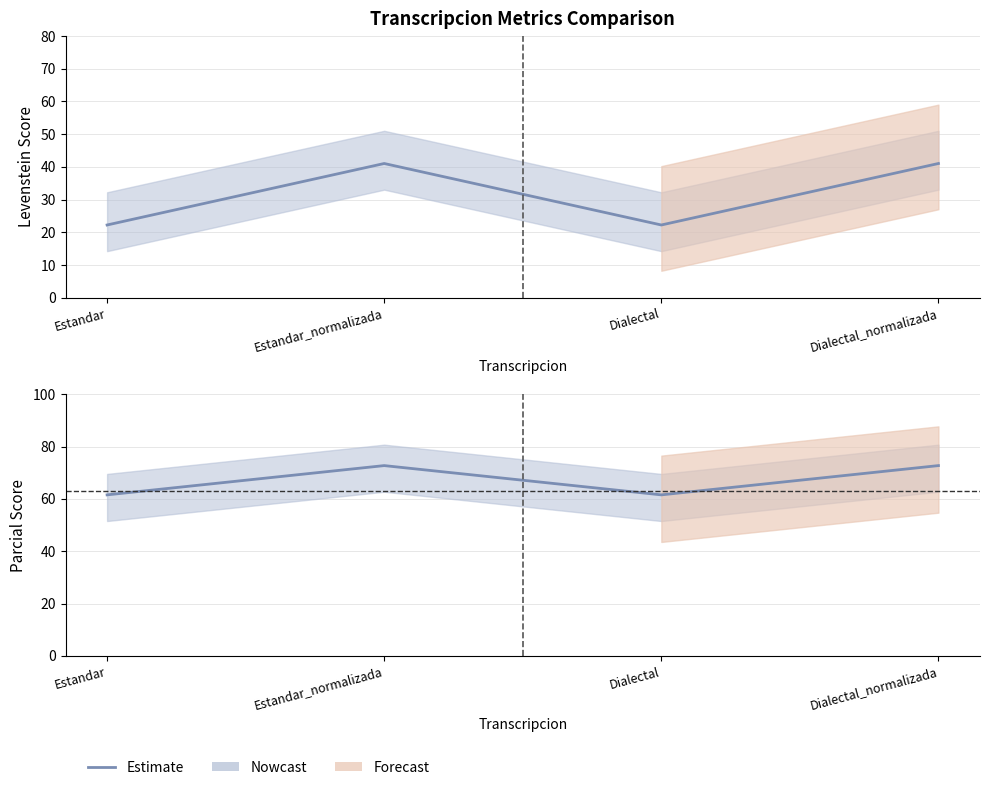

How many categories are shown in the chart?

4